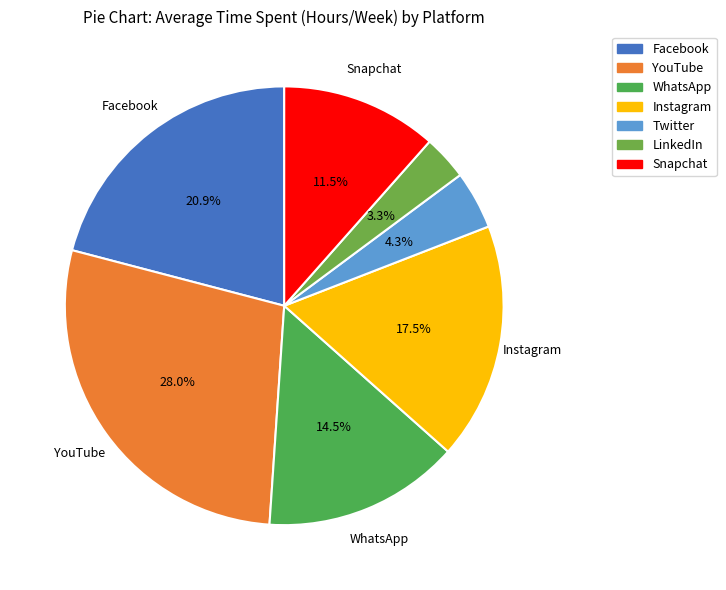

What is the total percentage of Instagram and Snapchat?

29.0%